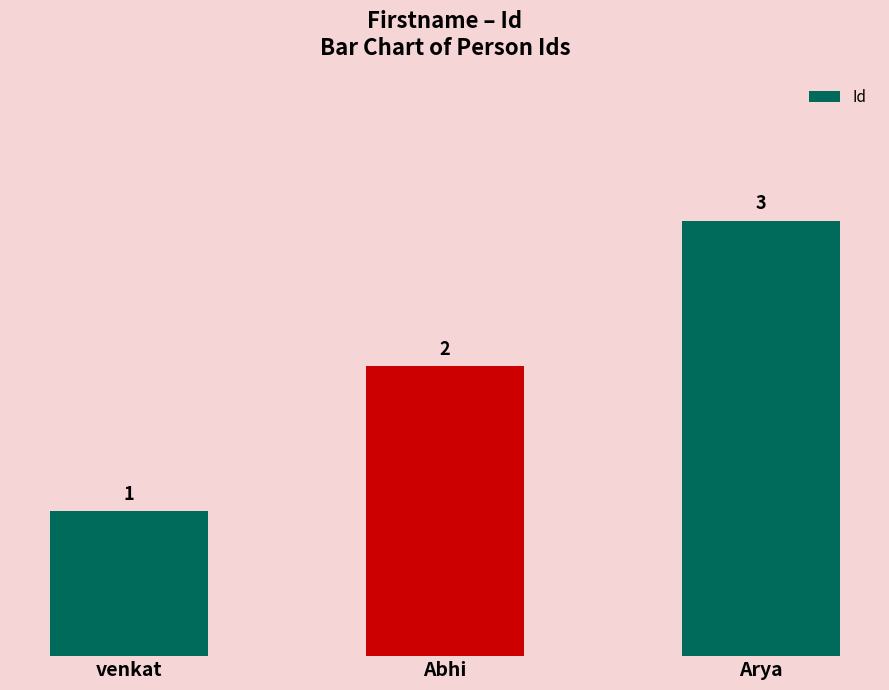

Rank the categories by value from highest to lowest.

Arya, Abhi, venkat